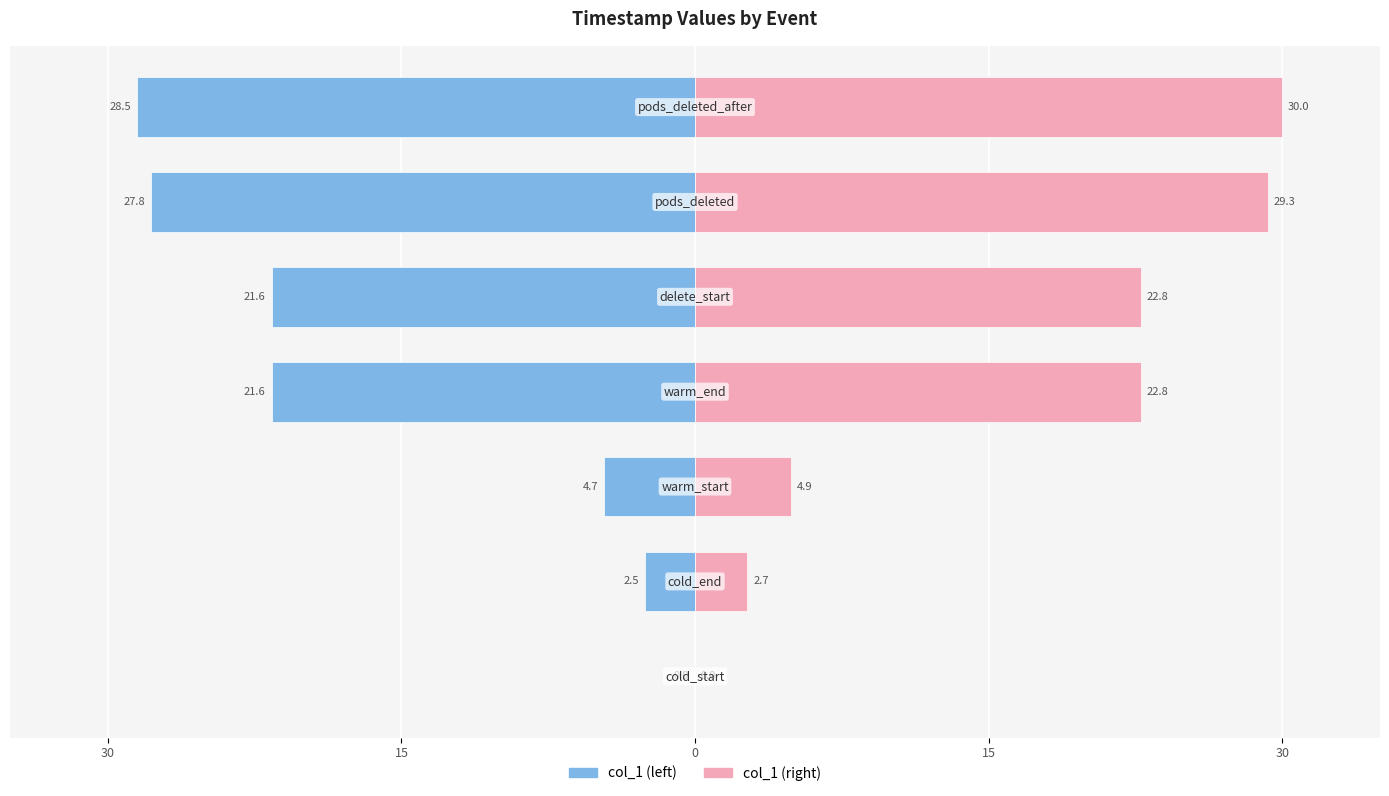

Which series has the widest spread of values?

col_1 (right)